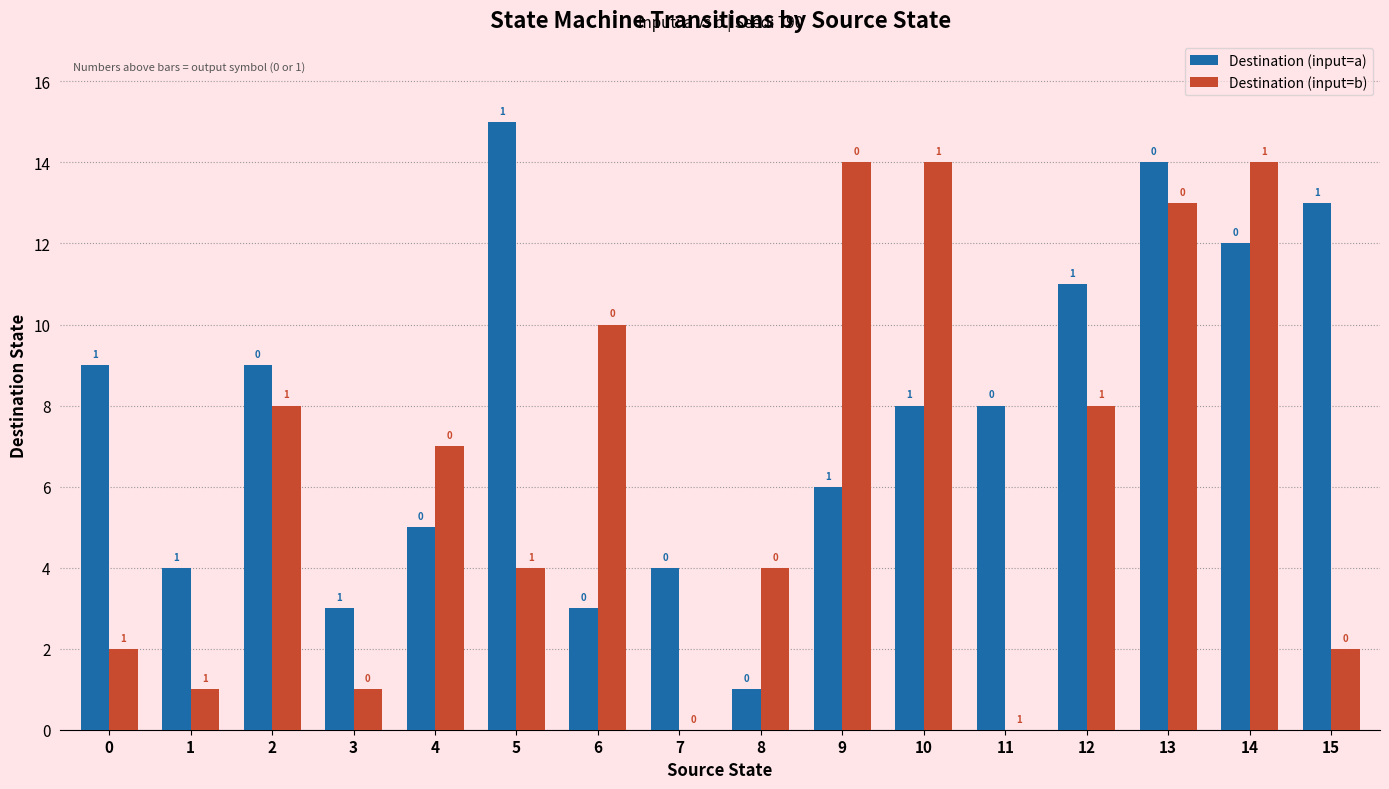

At which category is the sum across all series the highest?

13